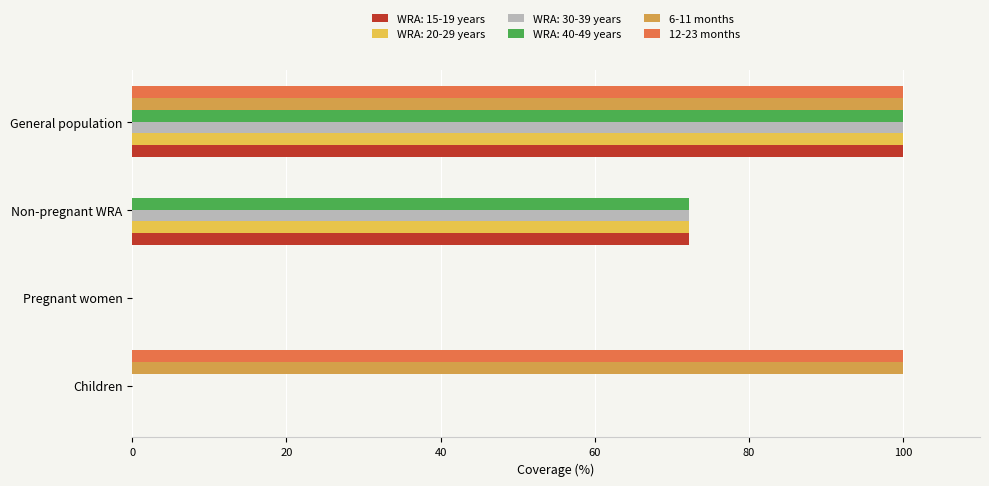

Where is WRA: 15-19 years nearest to the value 50?

Non-pregnant WRA